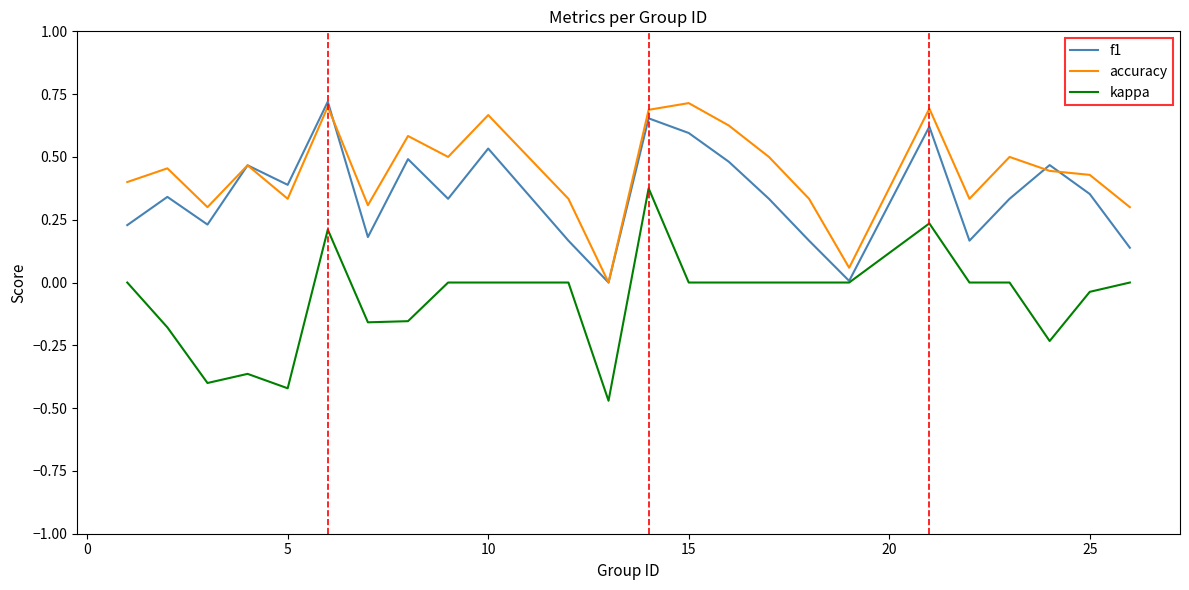

Rank the series by their average value, from lowest to highest.

kappa, f1, accuracy